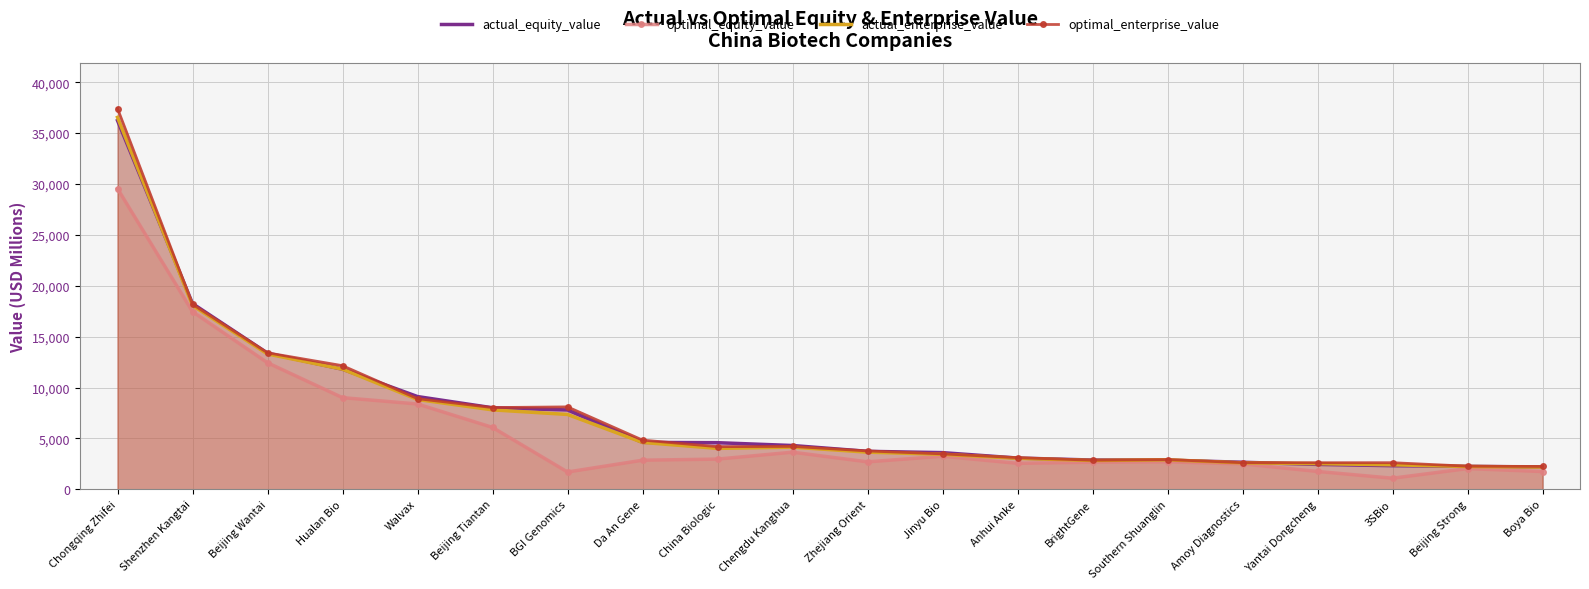

Reading right to left, extract all data points from this chart.

actual_equity_value: Boya Bio=2188.2	Beijing Strong=2257.3	3SBio=2319.4	Yantai Dongcheng=2446.5	Amoy Diagnostics=2658.5	Southern Shuanglin=2866.2	BrightGene=2876.3	Anhui Anke=3070.2	Jinyu Bio=3603.7	Zhejiang Orient=3731.3	Chengdu Kanghua=4303.3	China Biologic=4581.3	Da An Gene=4608.4	BGI Genomics=7799.9	Beijing Tiantan=8012.5	Walvax=9116.1	Hualan Bio=11803.6	Beijing Wantai=13384.7	Shenzhen Kangtai=18256.9	Chongqing Zhifei=36249.1
optimal_equity_value: Boya Bio=1742.9	Beijing Strong=2034.5	3SBio=1089.1	Yantai Dongcheng=1753.0	Amoy Diagnostics=2493.9	Southern Shuanglin=2698.2	BrightGene=2662.4	Anhui Anke=2549.7	Jinyu Bio=3247.0	Zhejiang Orient=2695.9	Chengdu Kanghua=3646.1	China Biologic=2967.4	Da An Gene=2857.7	BGI Genomics=1698.4	Beijing Tiantan=6080.1	Walvax=8384.4	Hualan Bio=9007.5	Beijing Wantai=12439.8	Shenzhen Kangtai=17462.5	Chongqing Zhifei=29555.3
actual_enterprise_value: Boya Bio=2181.5	Beijing Strong=2239.0	3SBio=2407.5	Yantai Dongcheng=2524.1	Amoy Diagnostics=2596.2	Southern Shuanglin=2897.8	BrightGene=2829.9	Anhui Anke=3047.1	Jinyu Bio=3441.7	Zhejiang Orient=3649.0	Chengdu Kanghua=4143.5	China Biologic=4020.2	Da An Gene=4607.2	BGI Genomics=7356.7	Beijing Tiantan=7806.2	Walvax=8827.1	Hualan Bio=11808.4	Beijing Wantai=13300.9	Shenzhen Kangtai=18075.1	Chongqing Zhifei=36561.9
optimal_enterprise_value: Boya Bio=2244.5	Beijing Strong=2271.0	3SBio=2613.3	Yantai Dongcheng=2612.2	Amoy Diagnostics=2615.0	Southern Shuanglin=2919.3	BrightGene=2857.2	Anhui Anke=3108.2	Jinyu Bio=3481.4	Zhejiang Orient=3770.3	Chengdu Kanghua=4217.9	China Biologic=4189.5	Da An Gene=4835.7	BGI Genomics=8100.8	Beijing Tiantan=8032.4	Walvax=8910.5	Hualan Bio=12150.9	Beijing Wantai=13413.6	Shenzhen Kangtai=18189.2	Chongqing Zhifei=37432.8